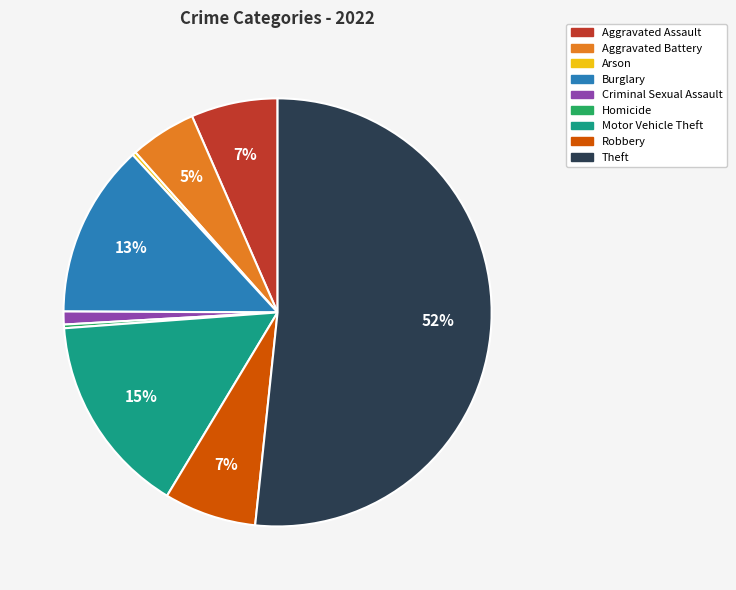

How many segments does this pie chart have?

9